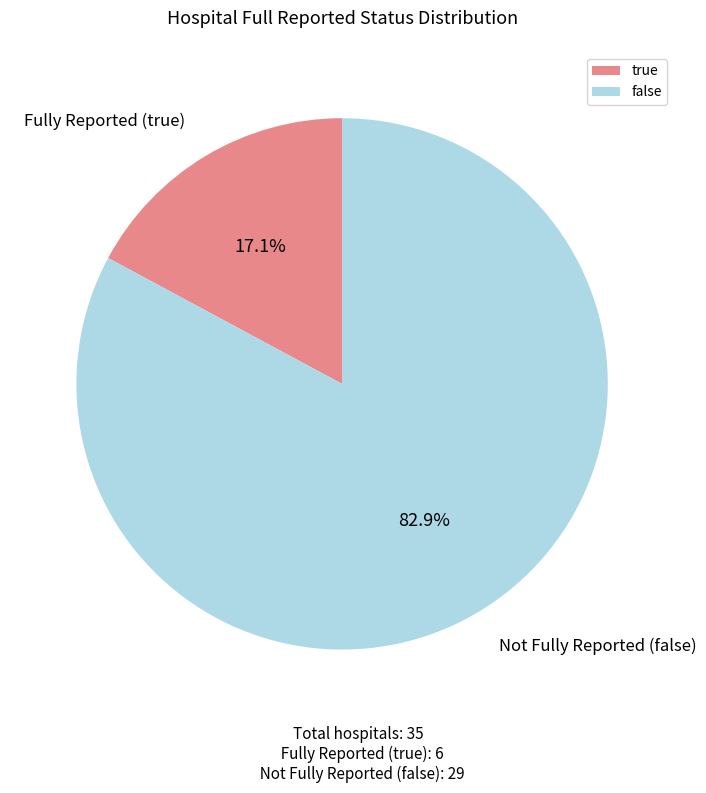

What percentage is the true slice, to the nearest percent?

17%